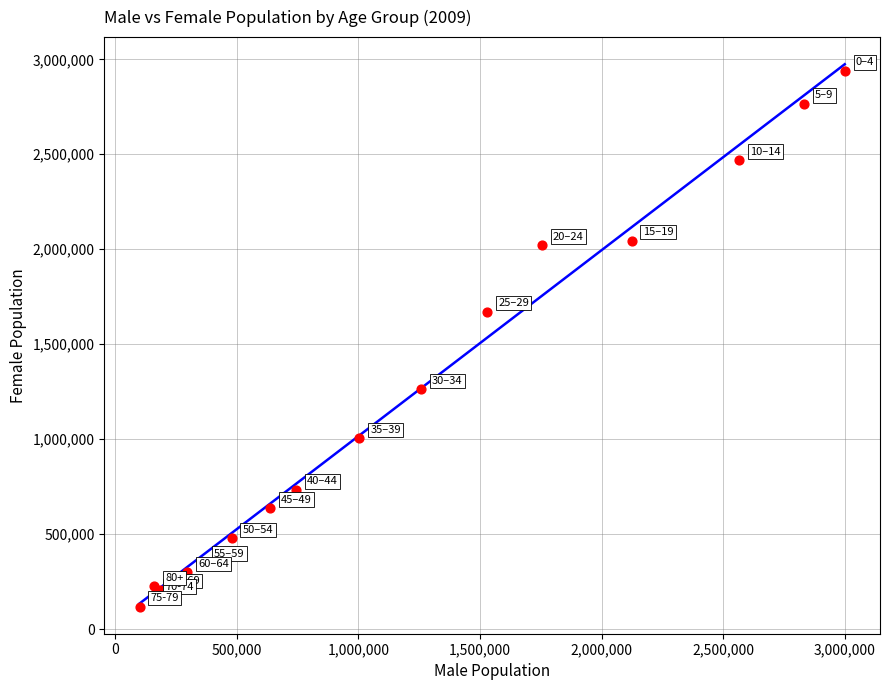

What Y value in the scatter plot is closest to 1528771?

1672110